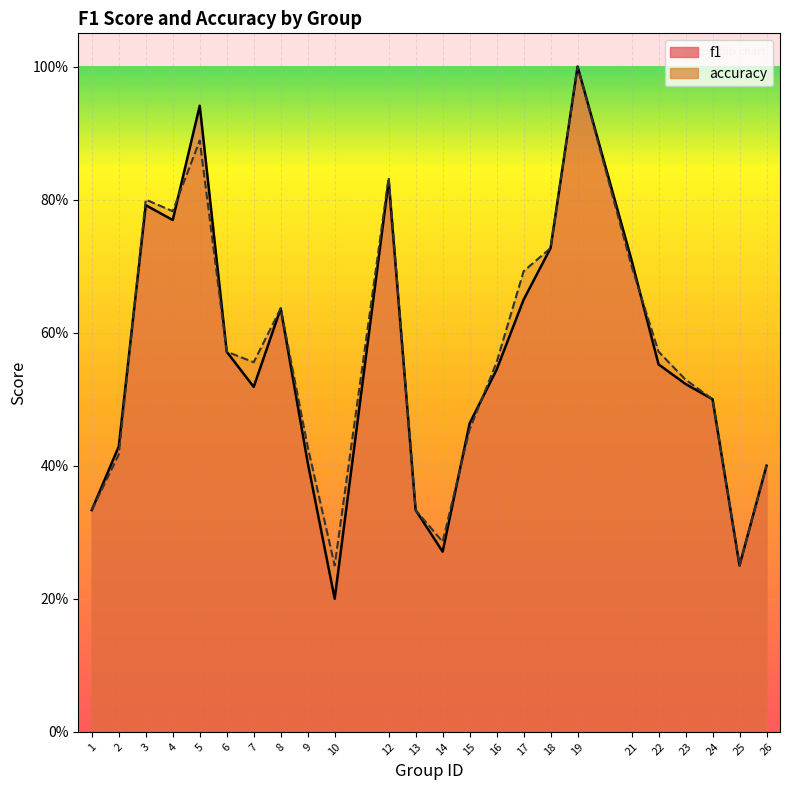

Which series has the largest range (max minus min)?

f1